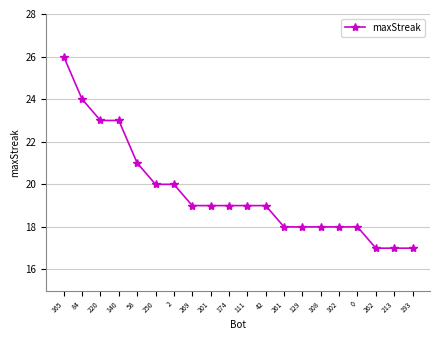

What is the label of the 5th point from the left?

58